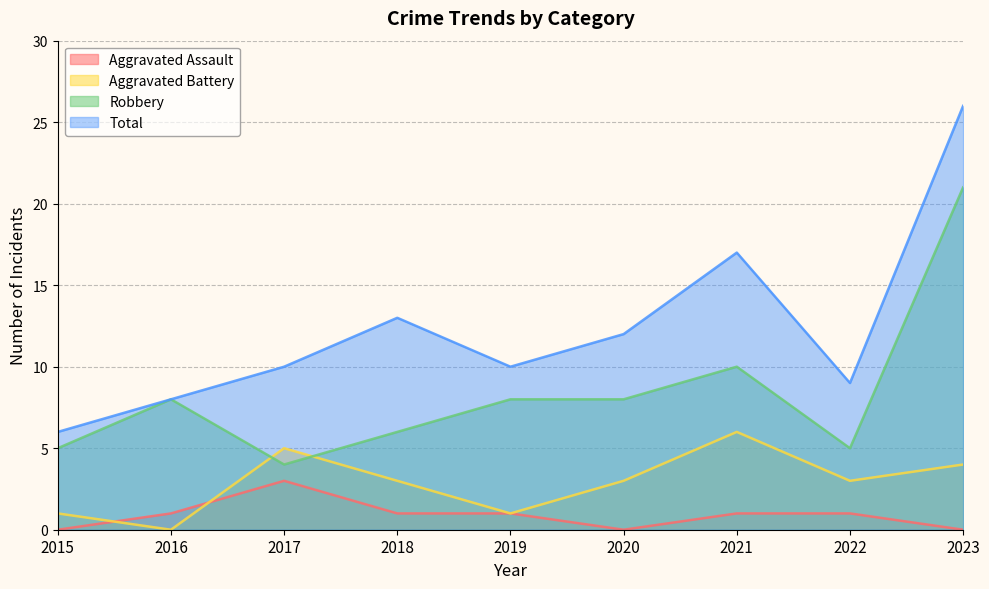

How many Aggravated Battery values are between 1 and 4?

6